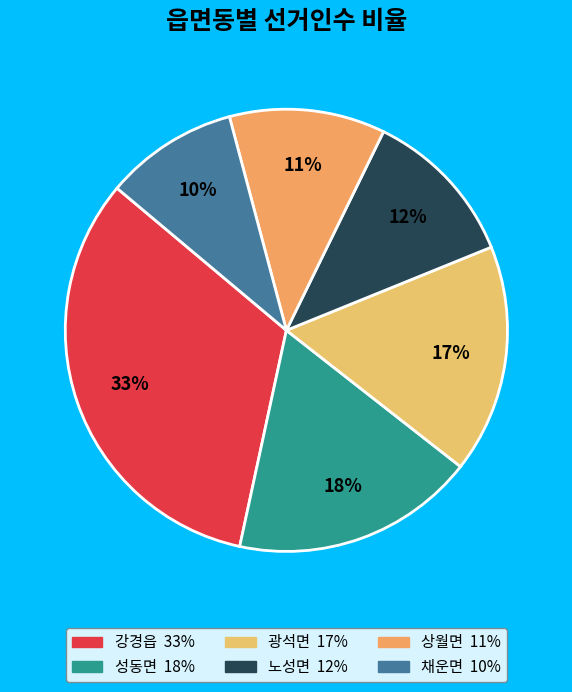

Rank the categories by value from highest to lowest.

강경읍, 성동면, 광석면, 노성면, 상월면, 채운면